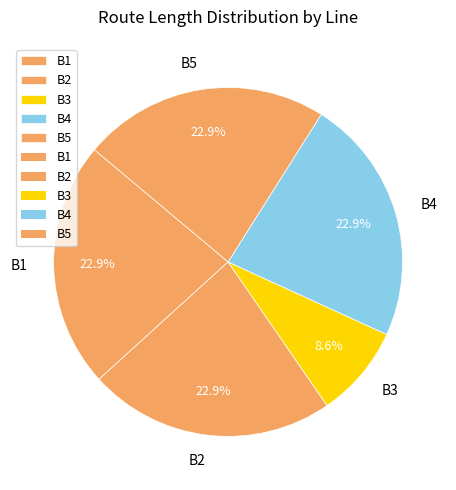

Is B1 the majority of the pie?

No